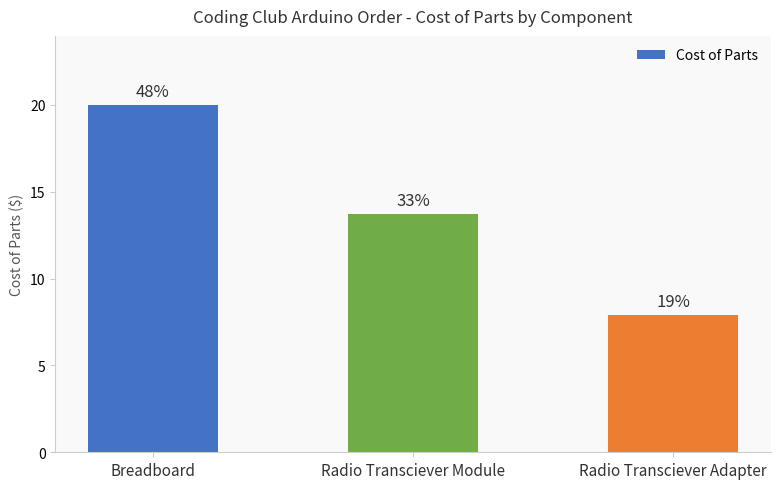

What position from the left is Breadboard?

1